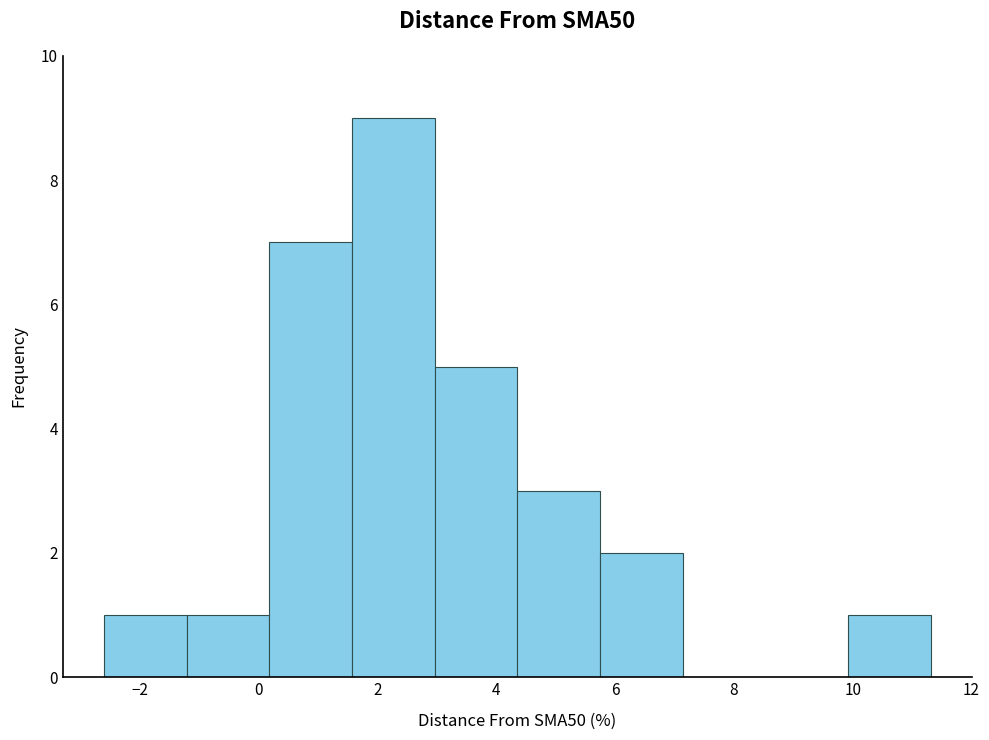

Over which range of the x-axis is the bar tallest?

1.6 to 3.0